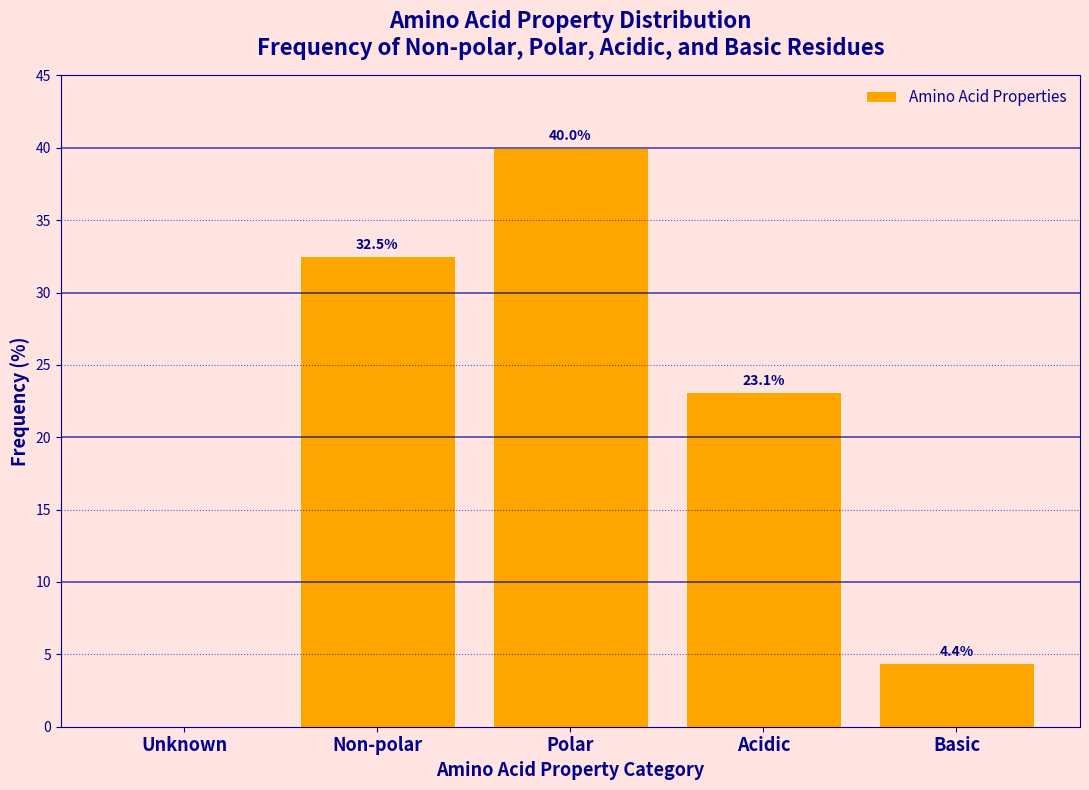

Reading left to right, list all the values displayed in this chart.

Unknown=0.0	Non-polar=32.5	Polar=40.0	Acidic=23.1	Basic=4.4